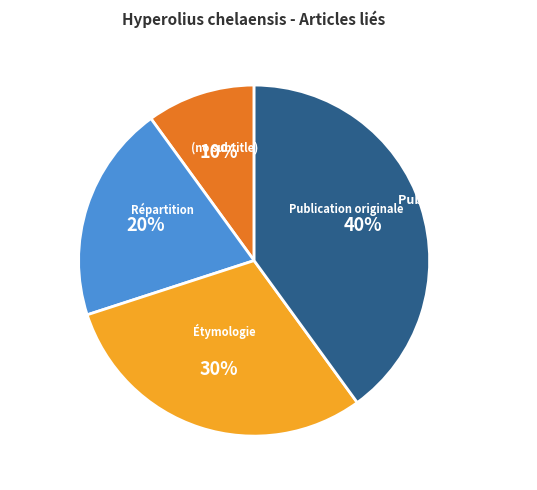

To the nearest percent, what is the difference between the largest and smallest slice percentages?

30%